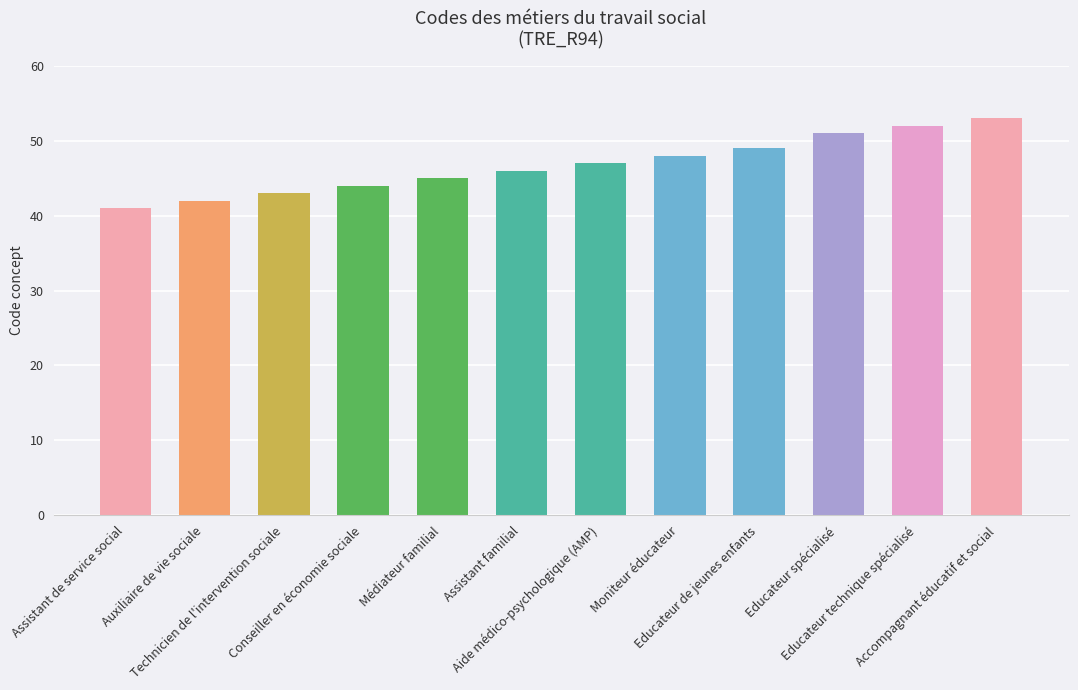

What is the value of the 12th bar from the left?

53